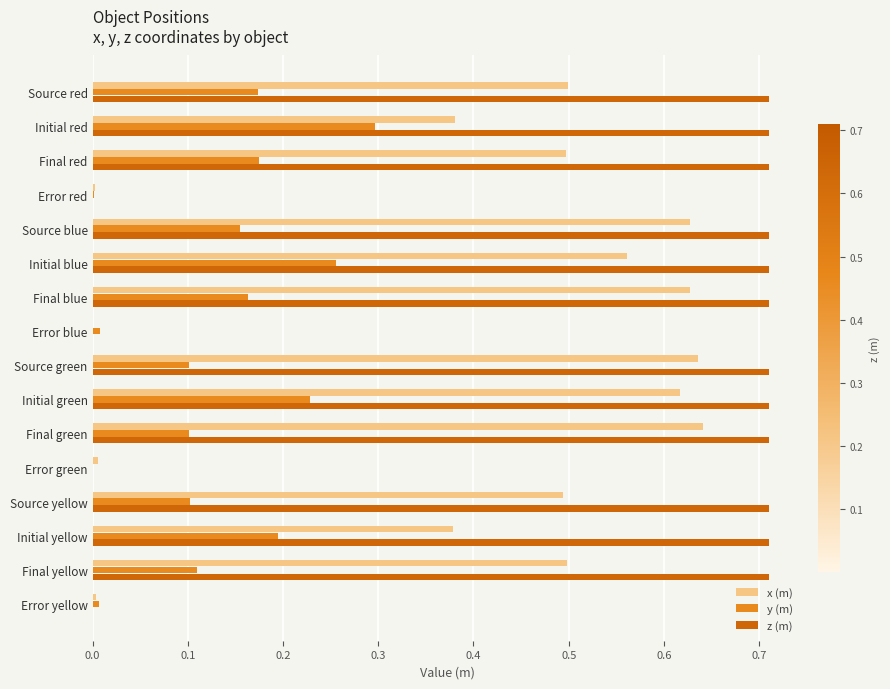

What is the sum of all y (m) values?

2.1